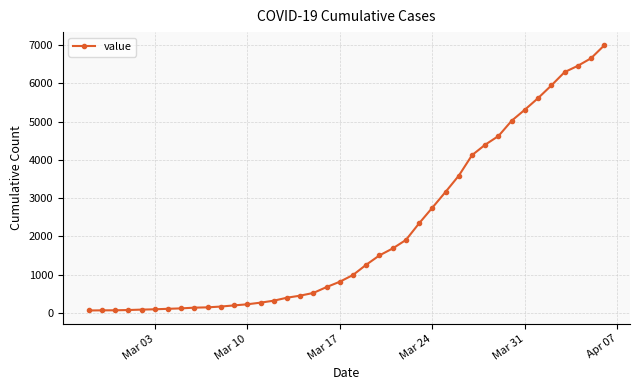

How many values are below 993?

20